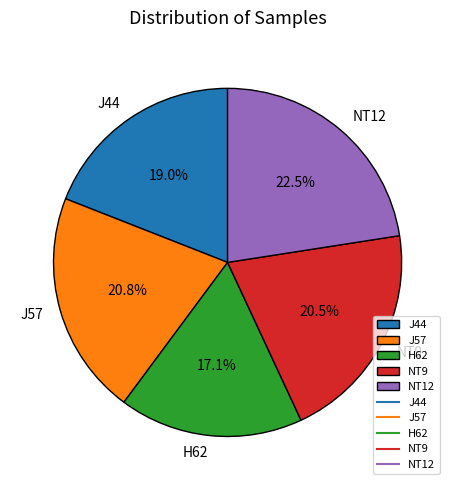

What portion of the pie excludes H62?

82.9%